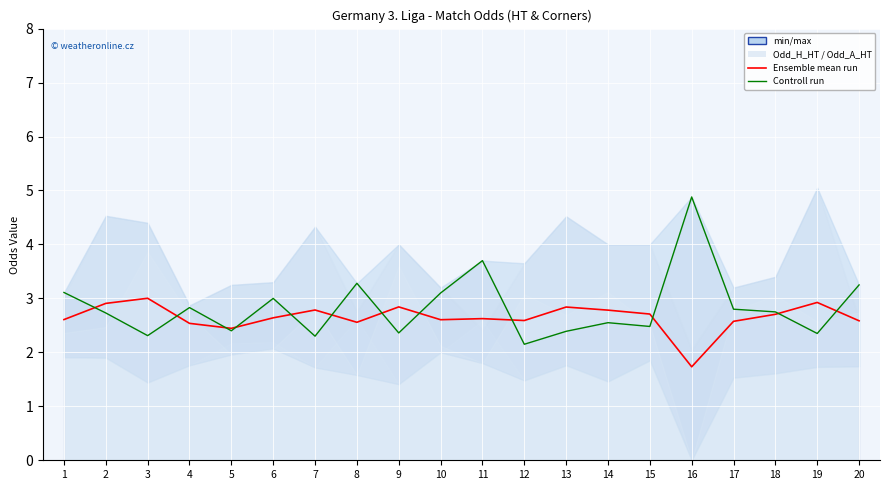

Rank the series at 10 from lowest to highest value.

Ensemble mean run, Controll run